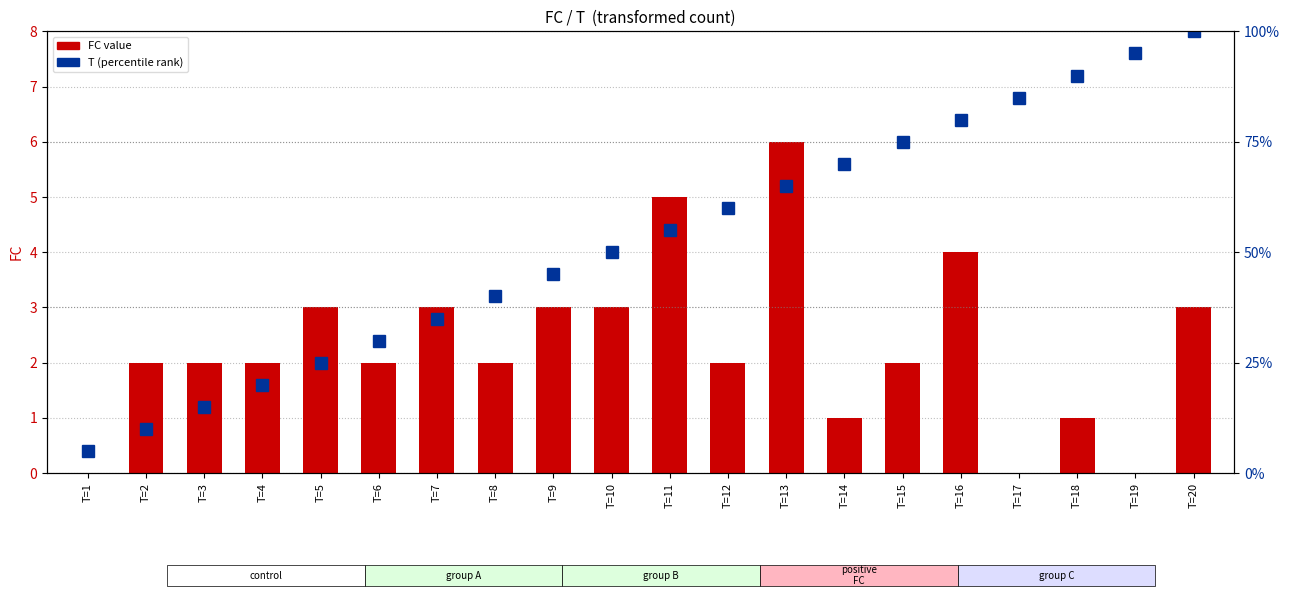

Which label corresponds to the smallest value in the chart?

T=1